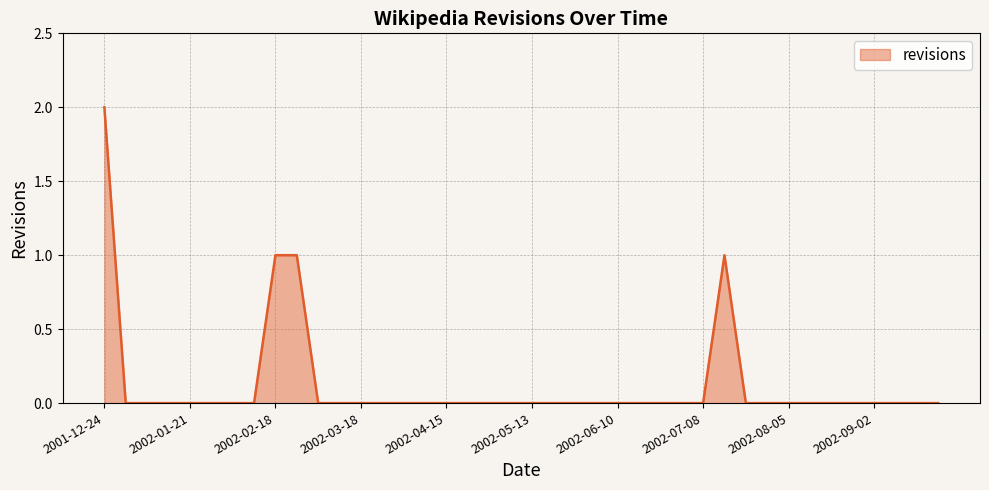

Is this an area chart (filled region under the line)?

Yes